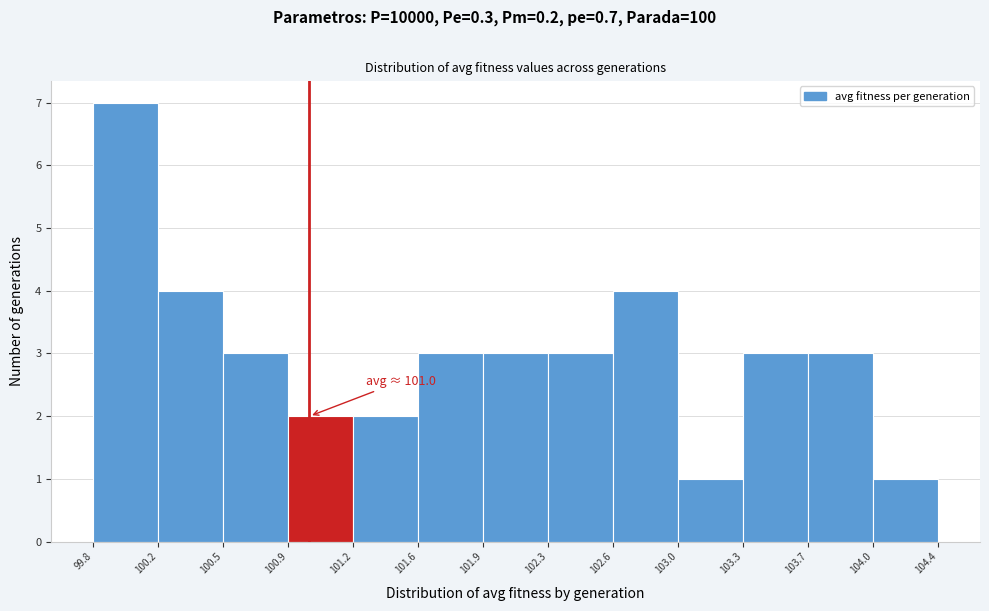

Which range on the x-axis has the tallest bar?

99.8 to 100.2